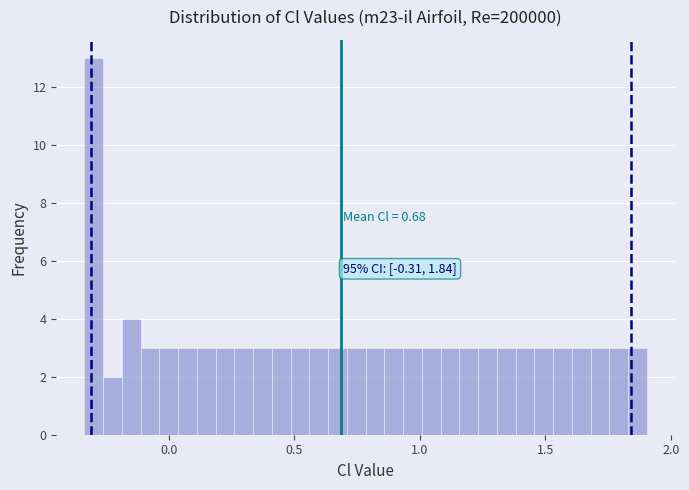

Around what value on the x-axis is the tallest bar? Give the approximate position of its centre, as read against the axis.

-0.30